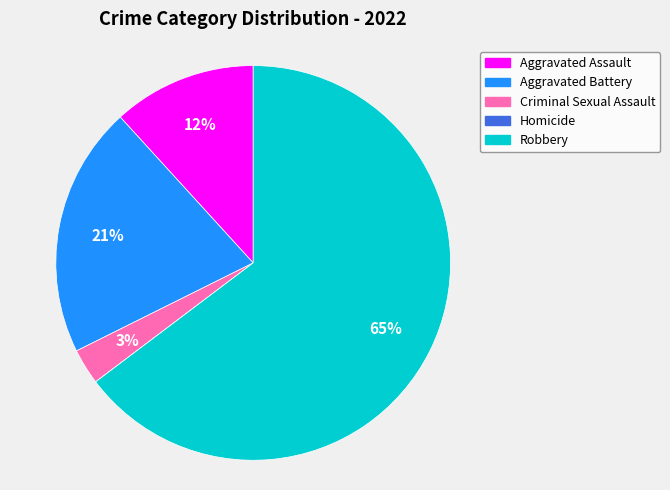

Does any single category account for the majority?

Yes